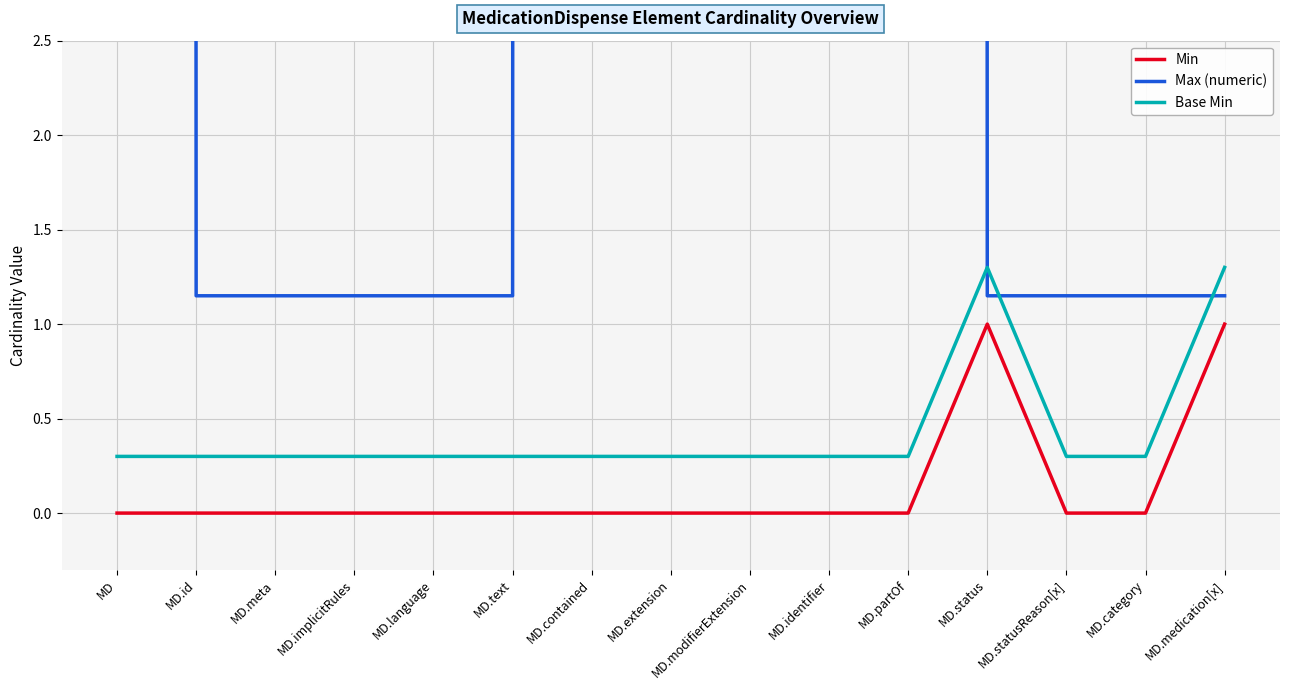

Reading left to right, list all the values displayed in this chart.

Min: 0.0	0.0	0.0	0.0	0.0	0.0	0.0	0.0	0.0	0.0	0.0	1.0	0.0	0.0	1.0
Max (numeric): 999.1	1.1	1.1	1.1	1.1	1.1	999.1	999.1	999.1	999.1	999.1	1.1	1.1	1.1	1.1
Base Min: 0.3	0.3	0.3	0.3	0.3	0.3	0.3	0.3	0.3	0.3	0.3	1.3	0.3	0.3	1.3